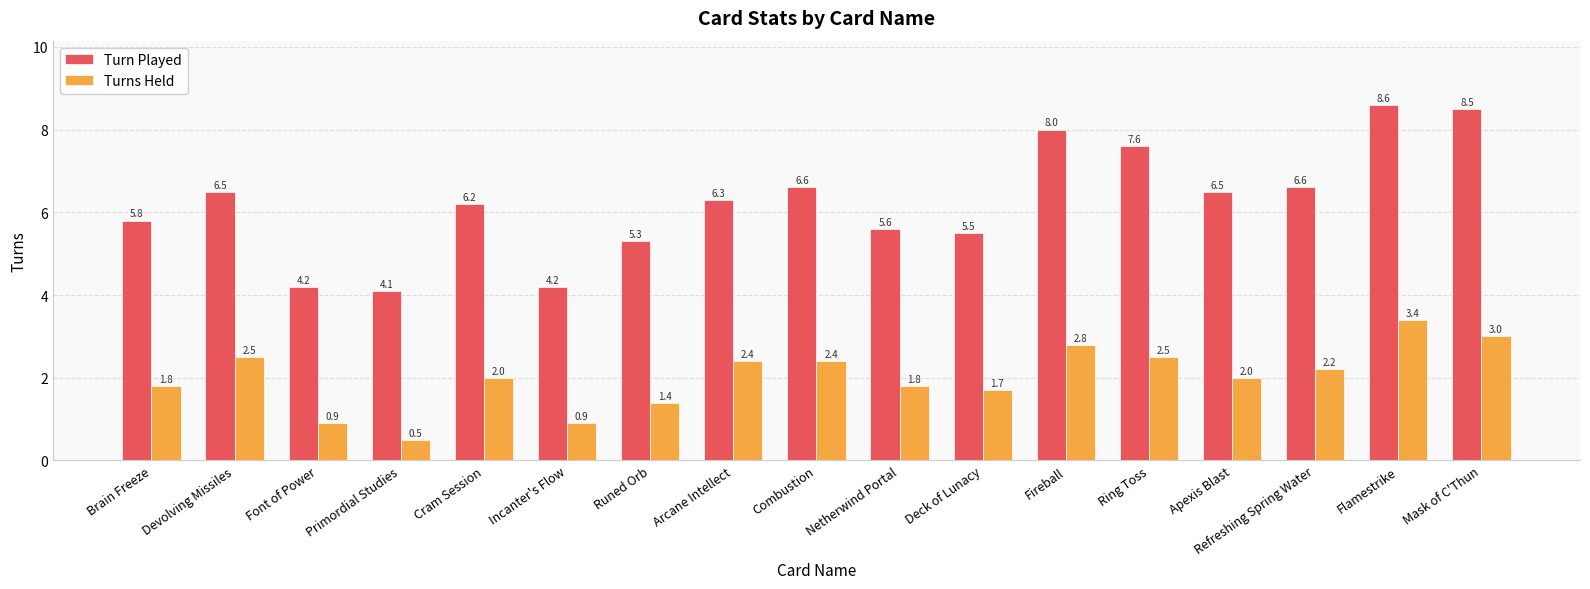

Is it true that Turns Held equals 0.9 at Font of Power?

True